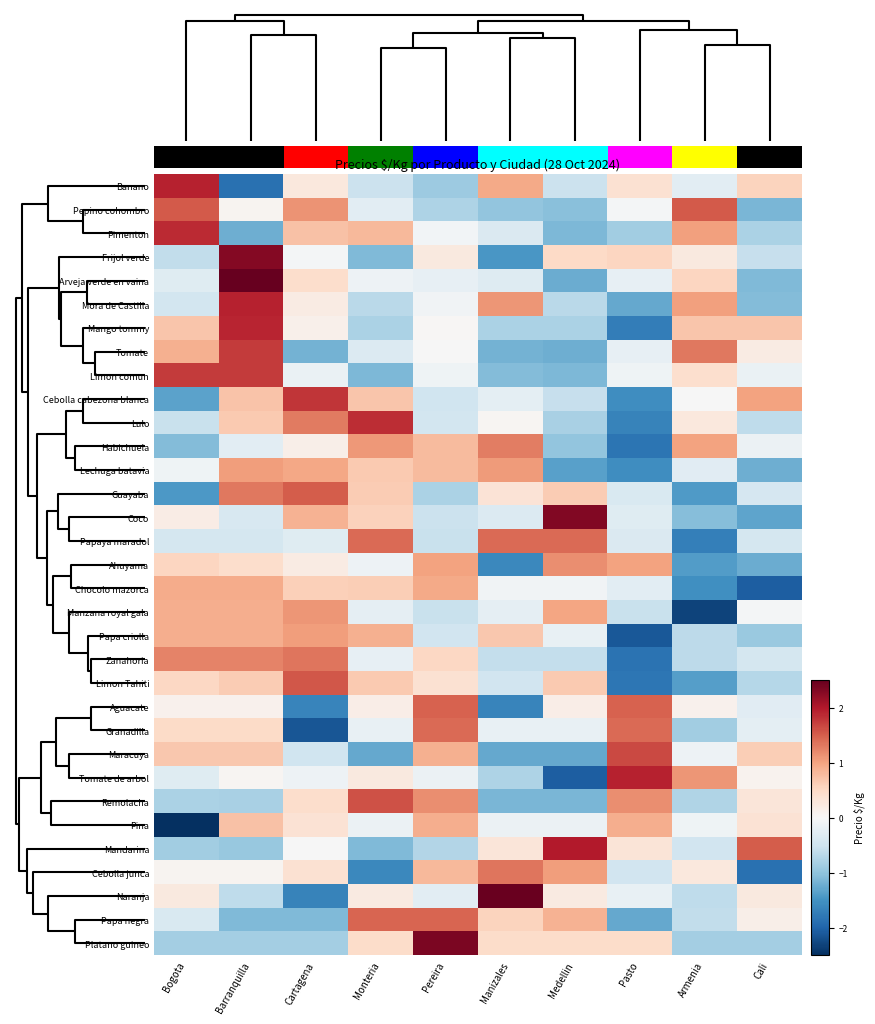

Is it true that Cebolla junca equals -0.9 at Cali?

False